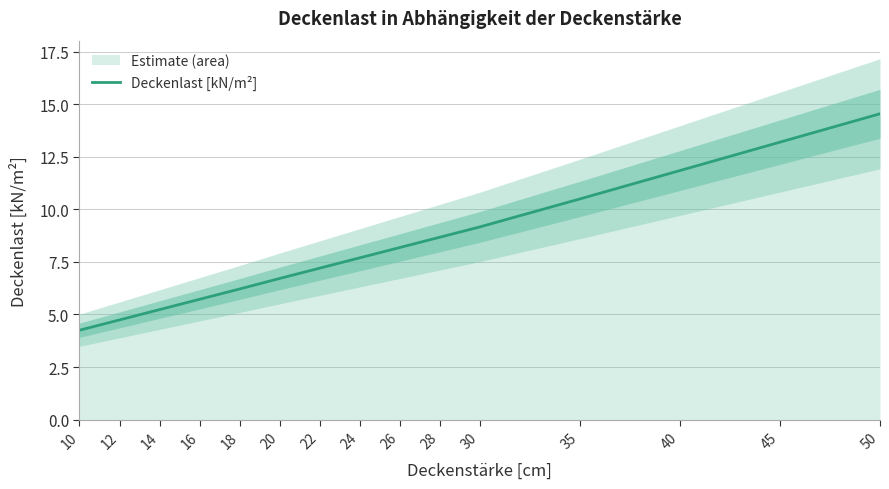

What is the value of the 1st point from the left?

4.2